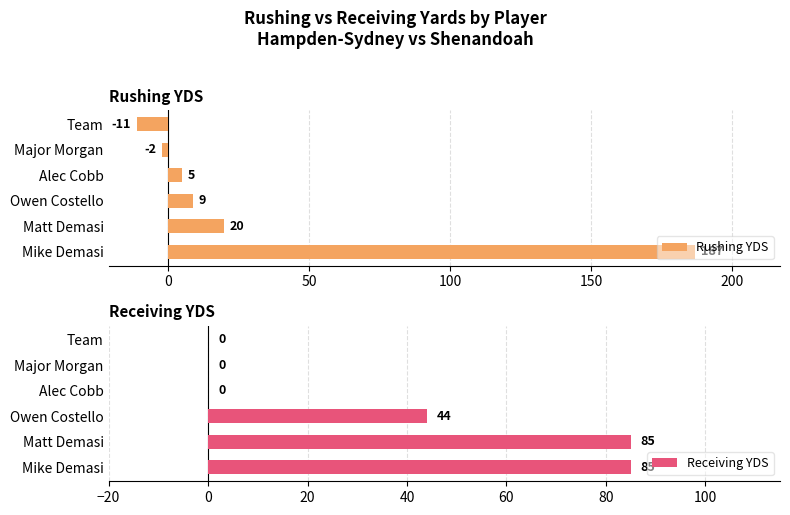

Rank the series by their average value, from highest to lowest.

Receiving YDS, Rushing YDS